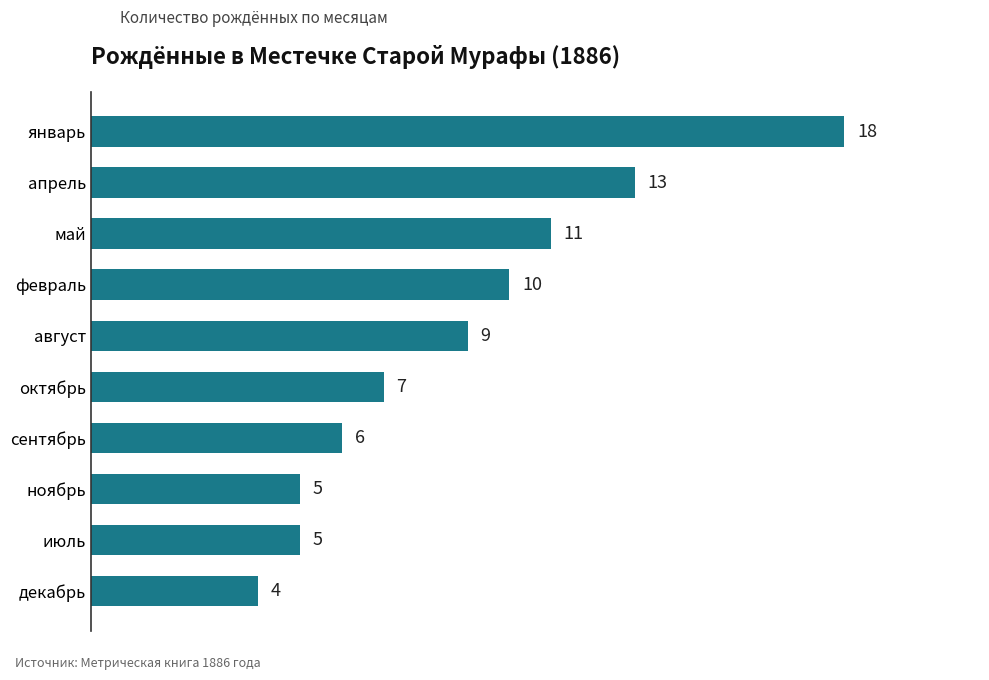

What is the difference between the maximum and minimum values?

14